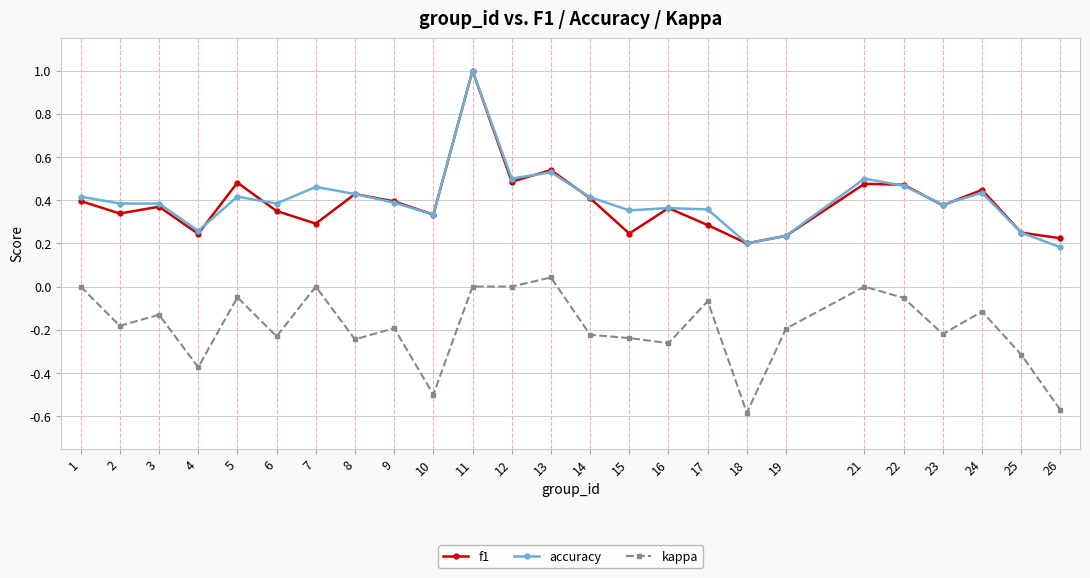

The kappa series shows 0.2 at 21. True or false?

False